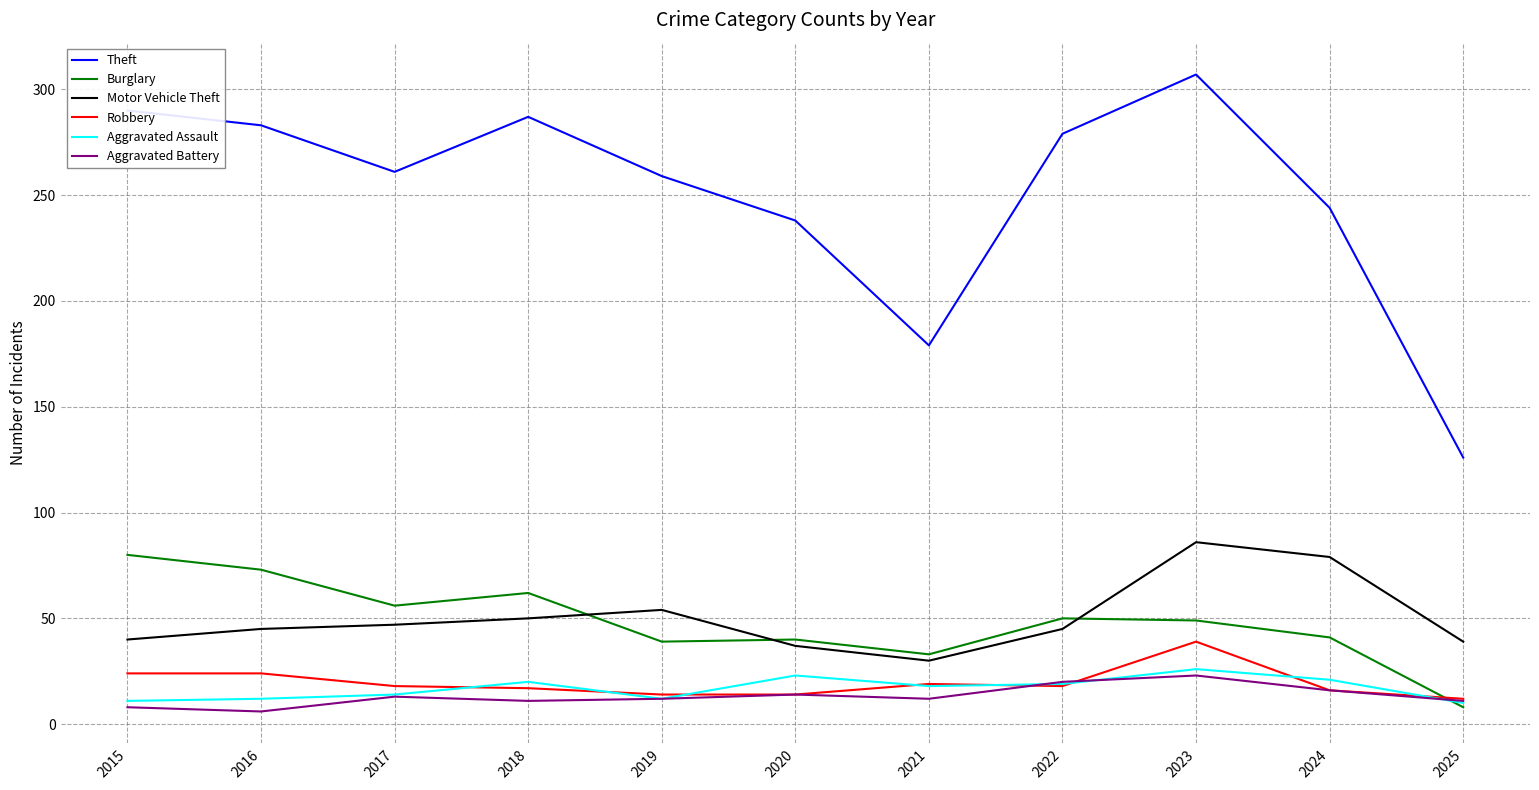

Which label corresponds to the largest value in the chart?

2023